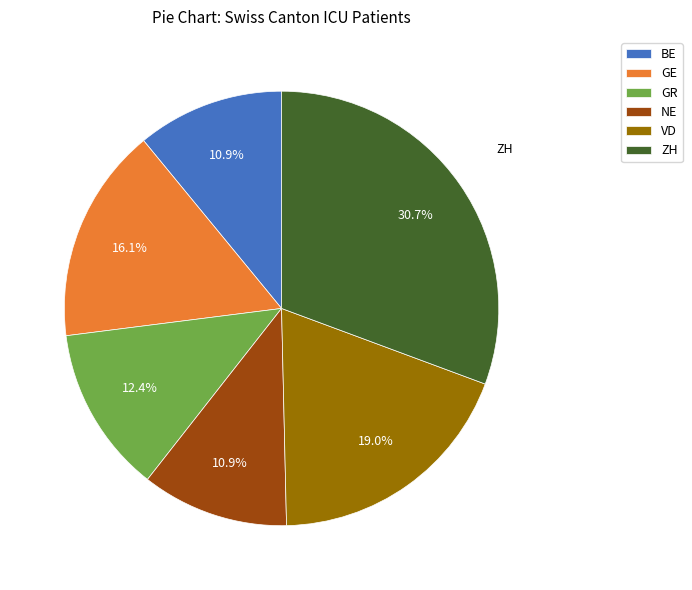

Does VD account for over 50% of the chart?

No